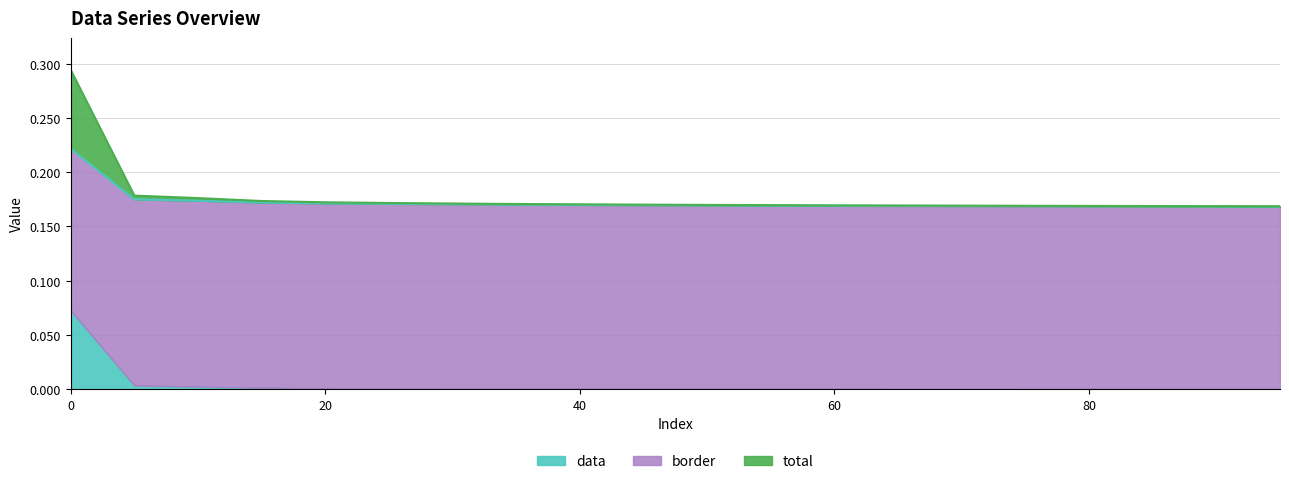

Which label corresponds to the smallest value in the chart?

95